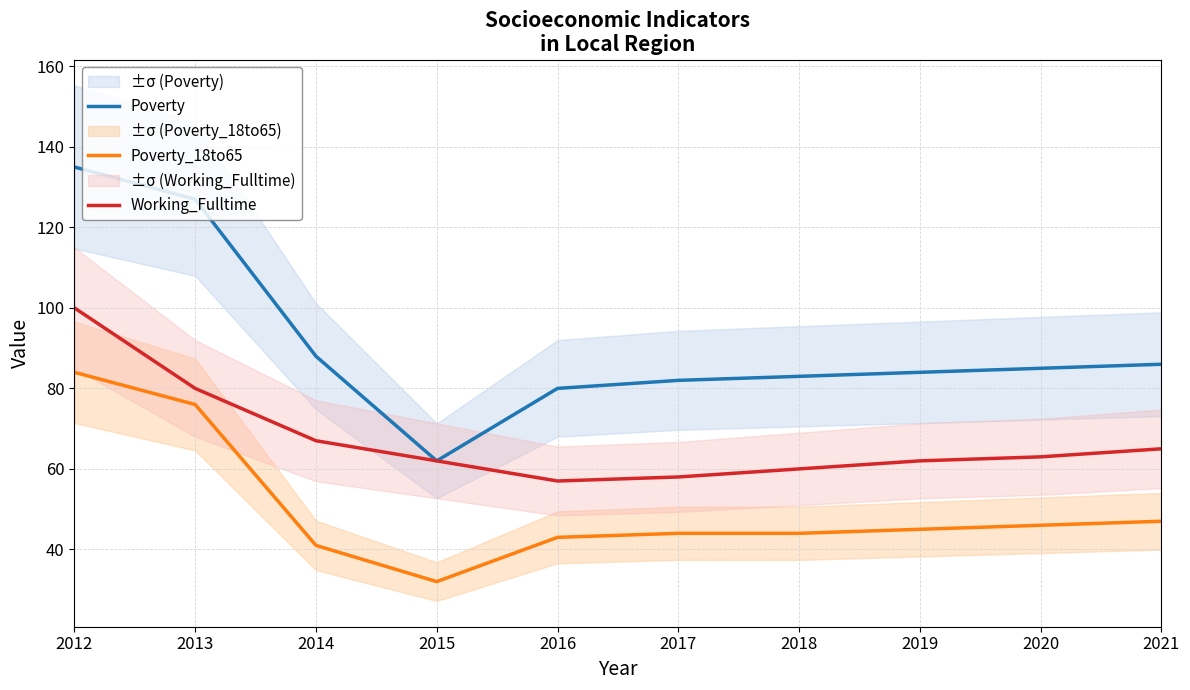

At how many categories does at least one series exceed 70?

9